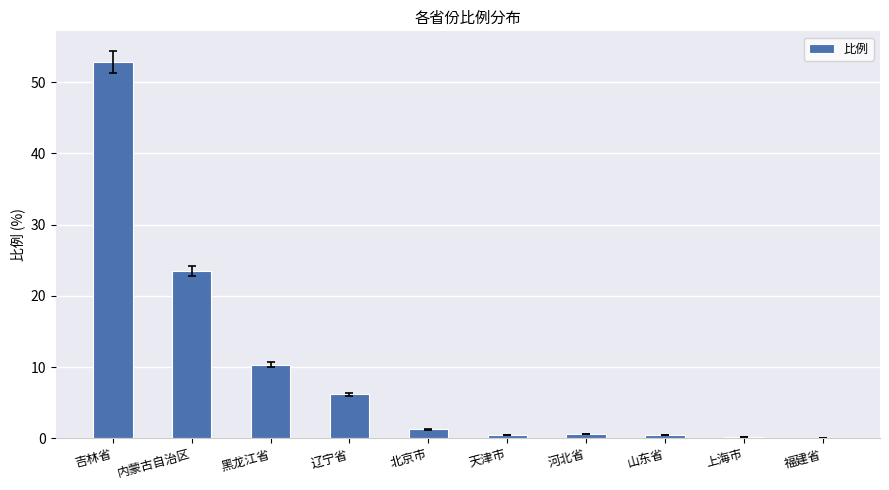

At which label is the value closest to 26?

内蒙古自治区